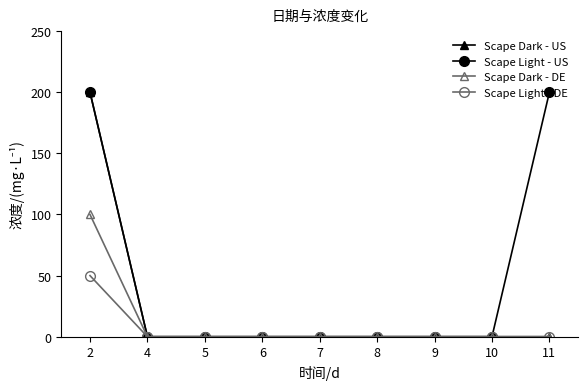

What is the highest value of the Scape Light - DE series?

50